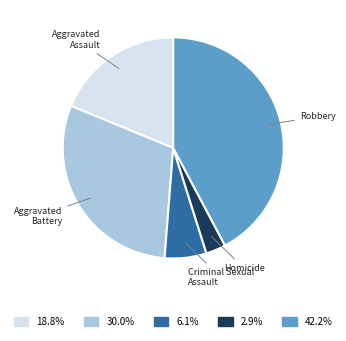

Approximately how many times larger is the value at Robbery compared to Criminal Sexual Assault?

6.9